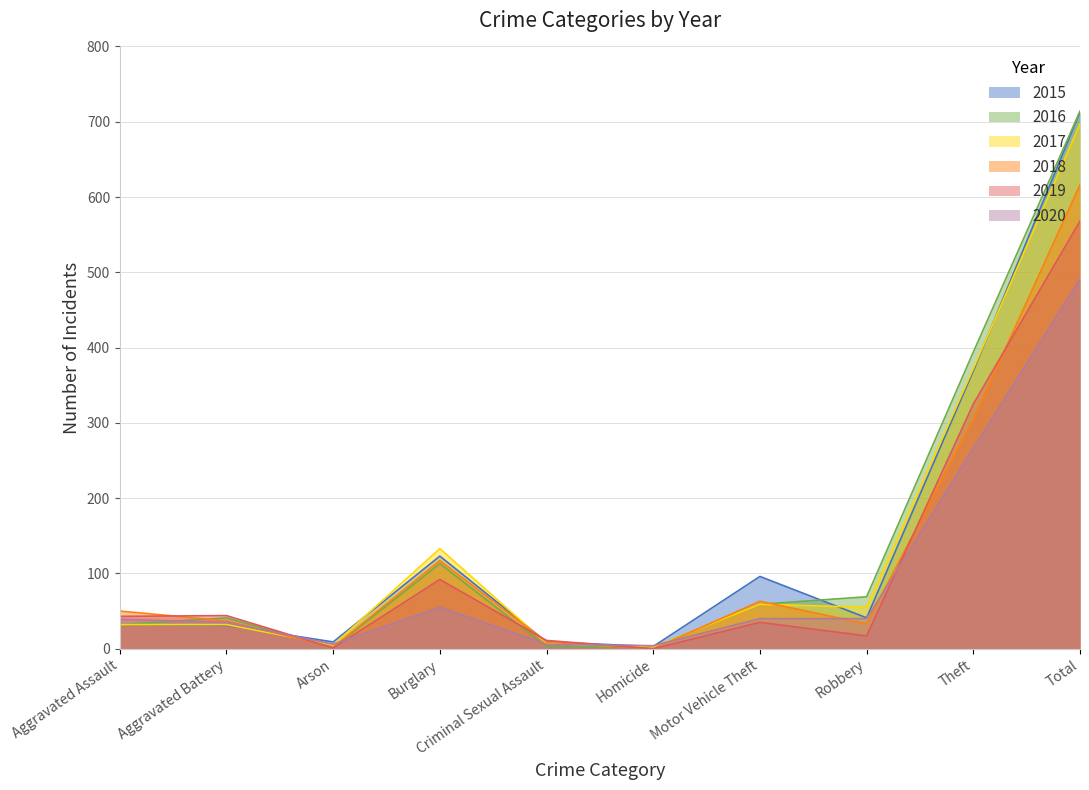

At which category does 2017 reach its first local valley?

Arson